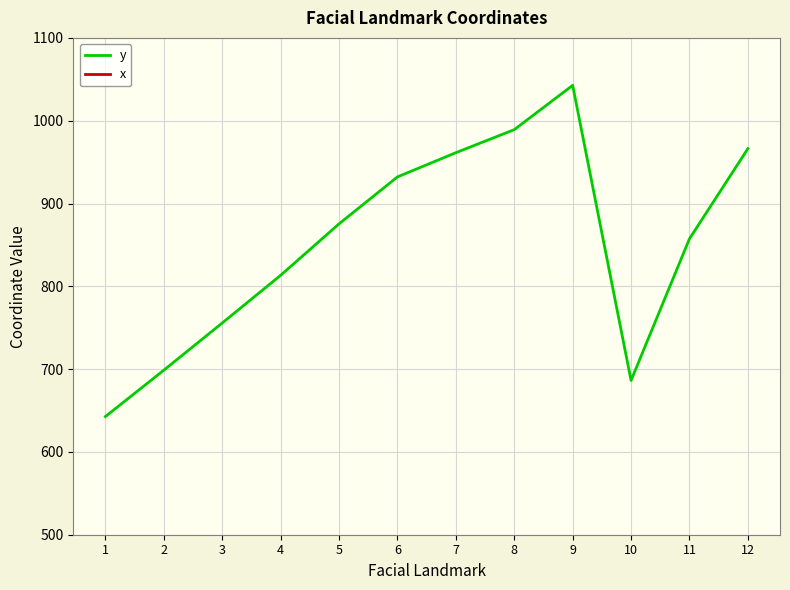

Between 6 and 11, which is larger?

6